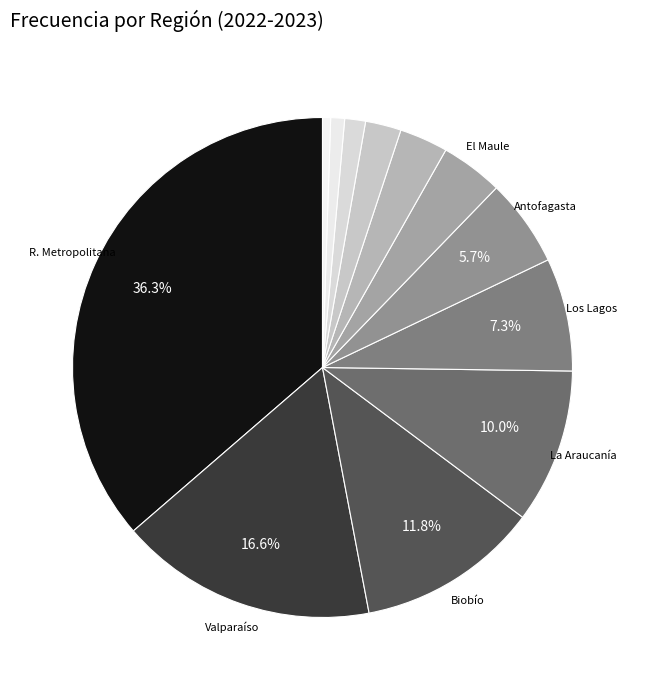

How many slices are in this pie chart?

12